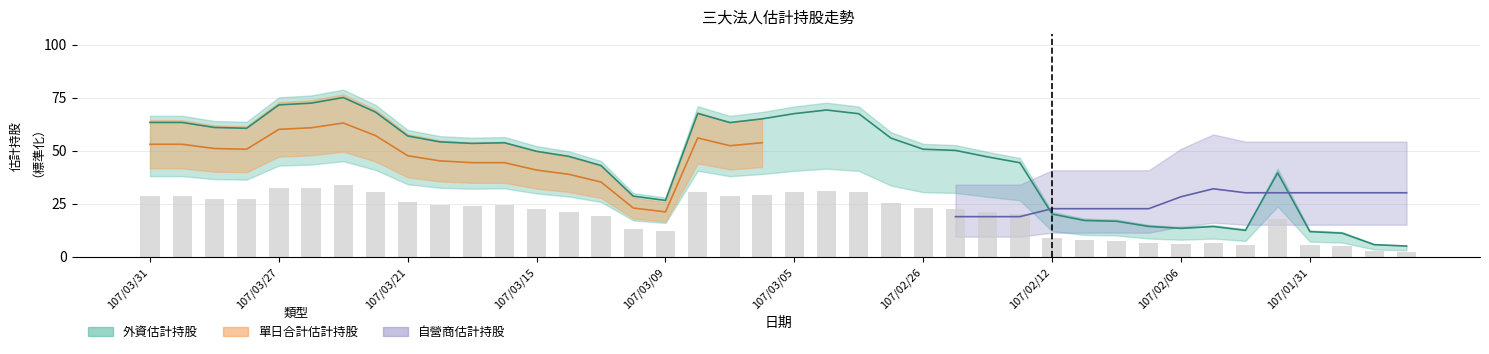

Is the value of 單日合計估計持股 at 13 greater than the value of 外資估計持股 at 17?

No